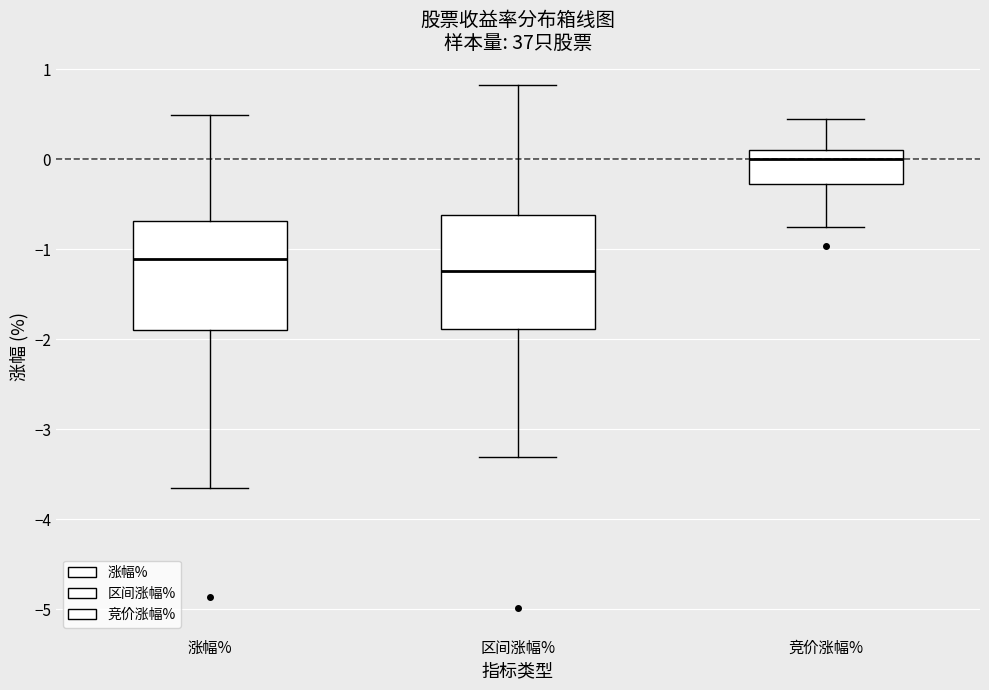

Where is the lower edge of the box for 竞价涨幅% on the y-axis? The values are not printed on the chart, so give them approximately, as read against the axis.

-0.3